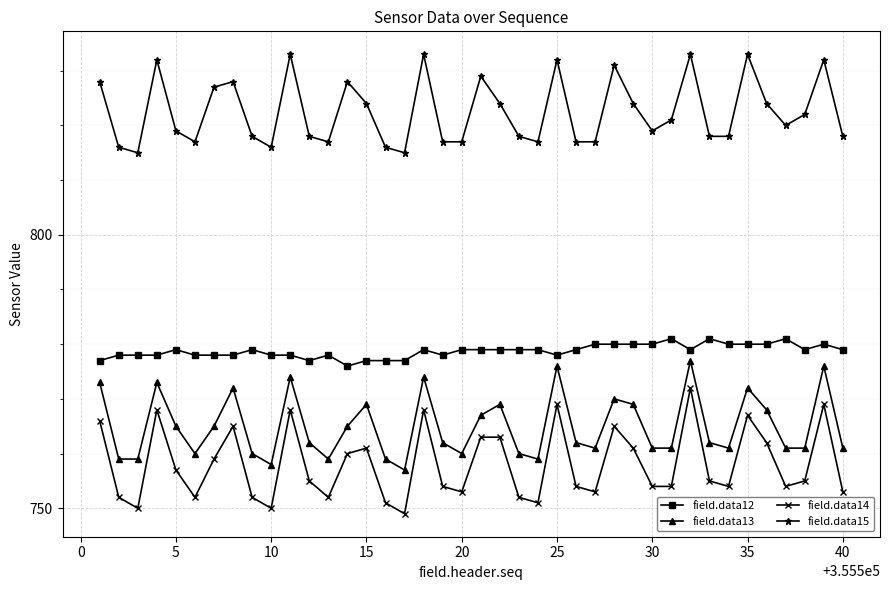

Which series has the largest range (max minus min)?

field.data14